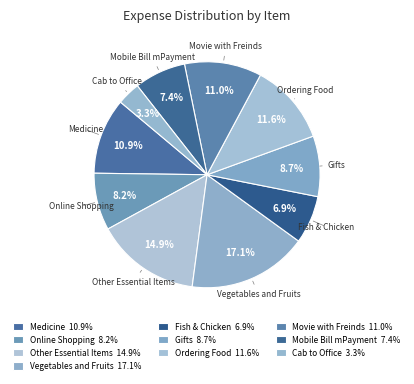

How many segments does this pie chart have?

10